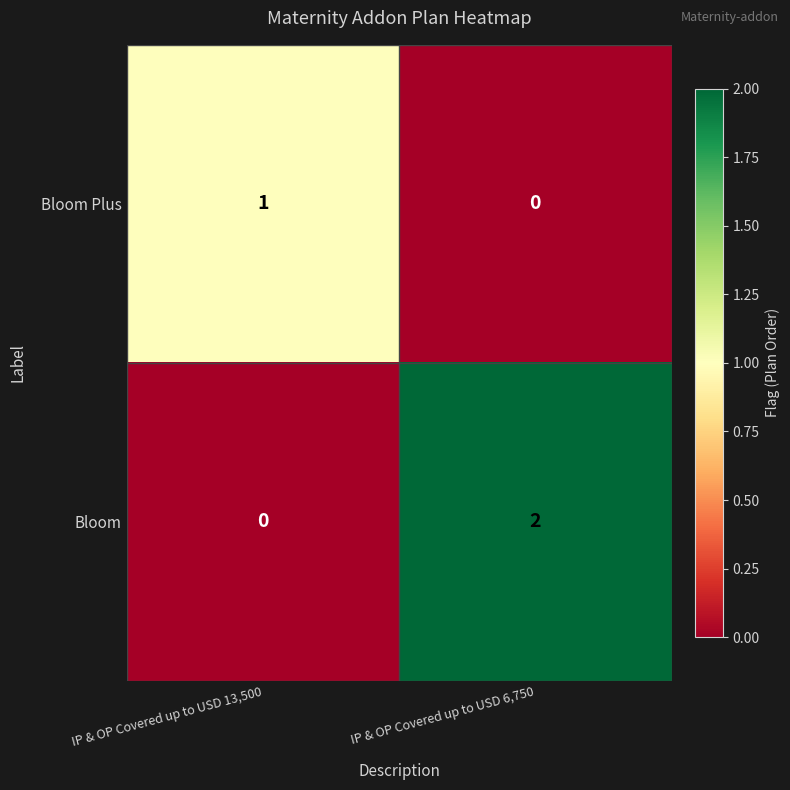

Reading right to left, what are all the values shown in this chart?

Bloom Plus: IP & OP Covered up to USD 6,750=0	IP & OP Covered up to USD 13,500=1
Bloom: IP & OP Covered up to USD 6,750=2	IP & OP Covered up to USD 13,500=0